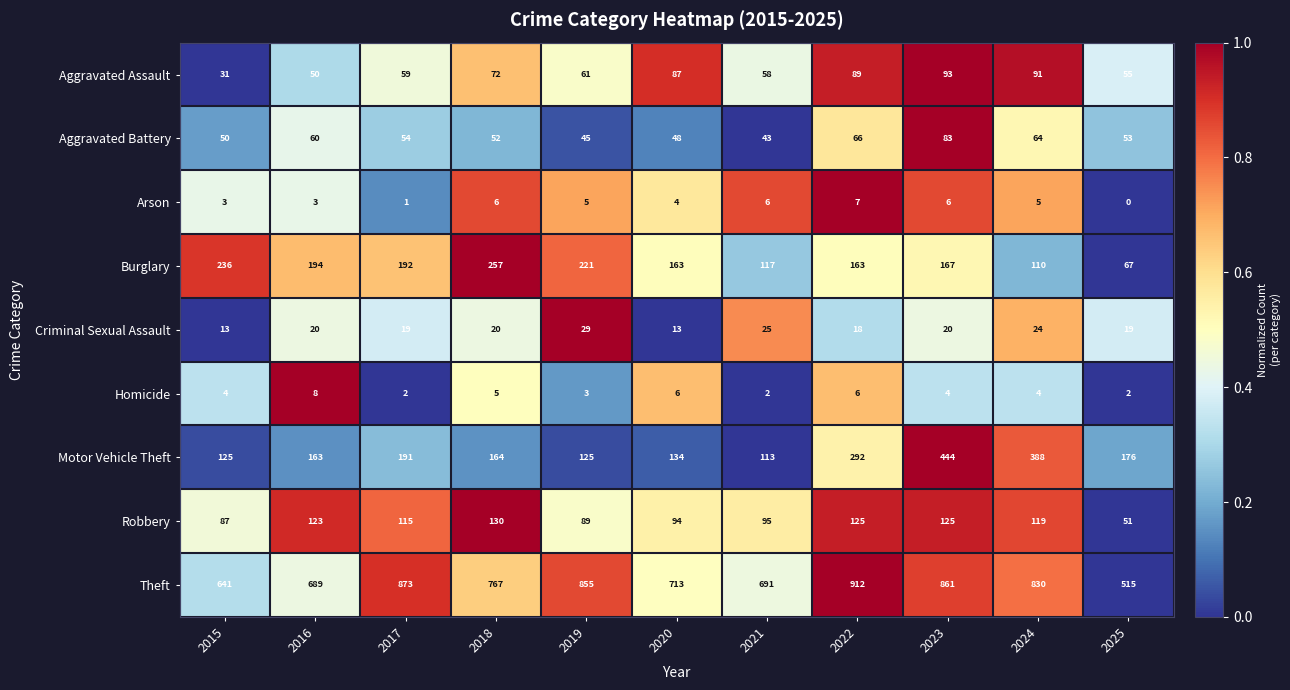

The value of Aggravated Battery at 2016 is 22. True or false?

False